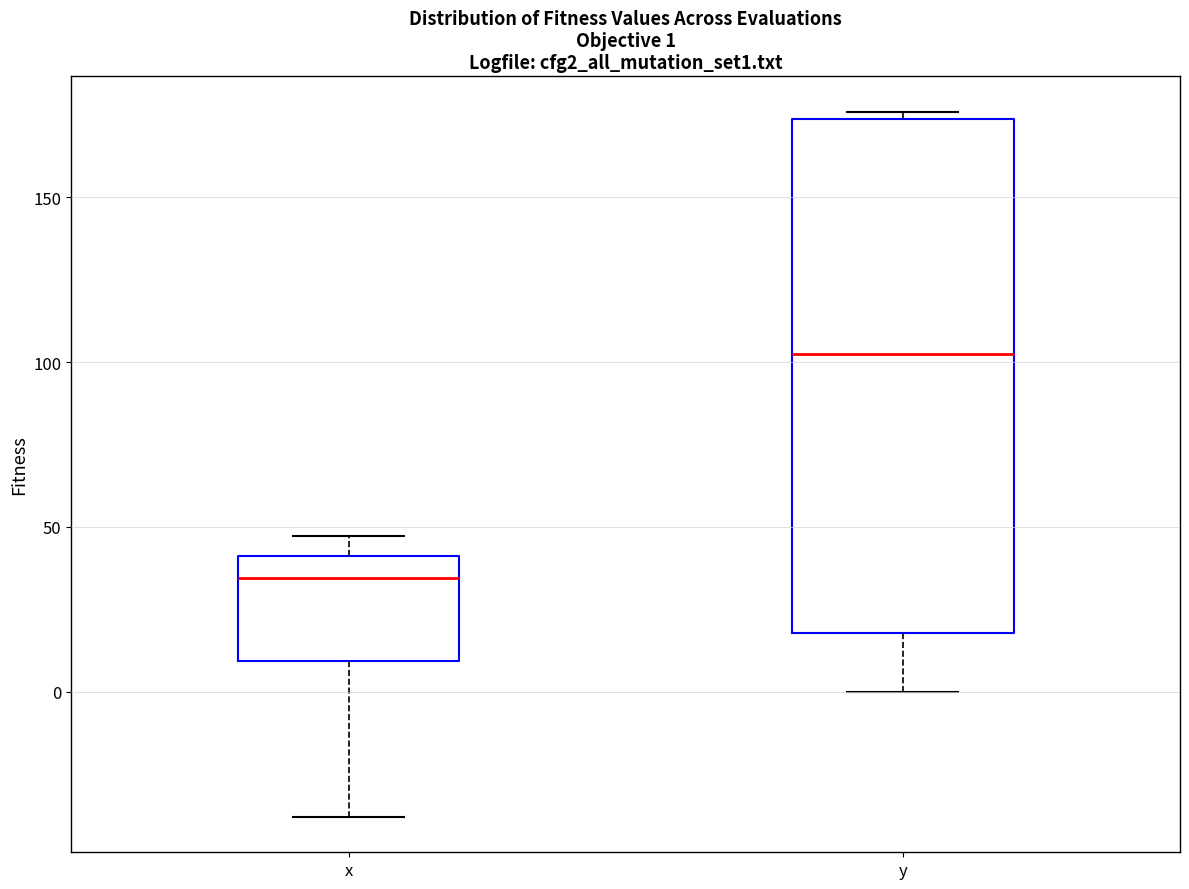

Which box's median line is the highest?

y